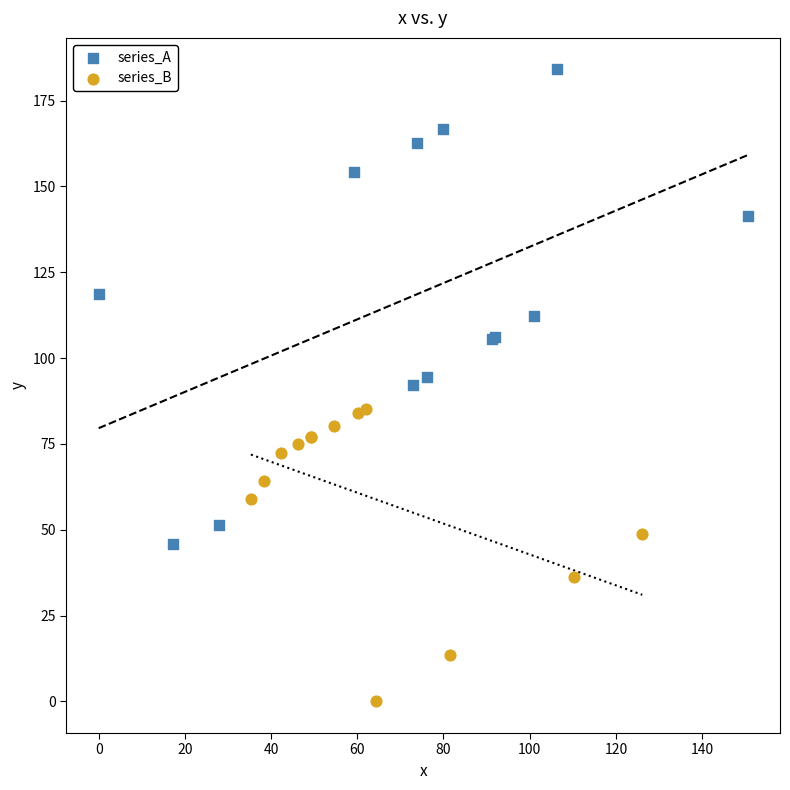

Which series reaches the minimum Y coordinate?

series_B